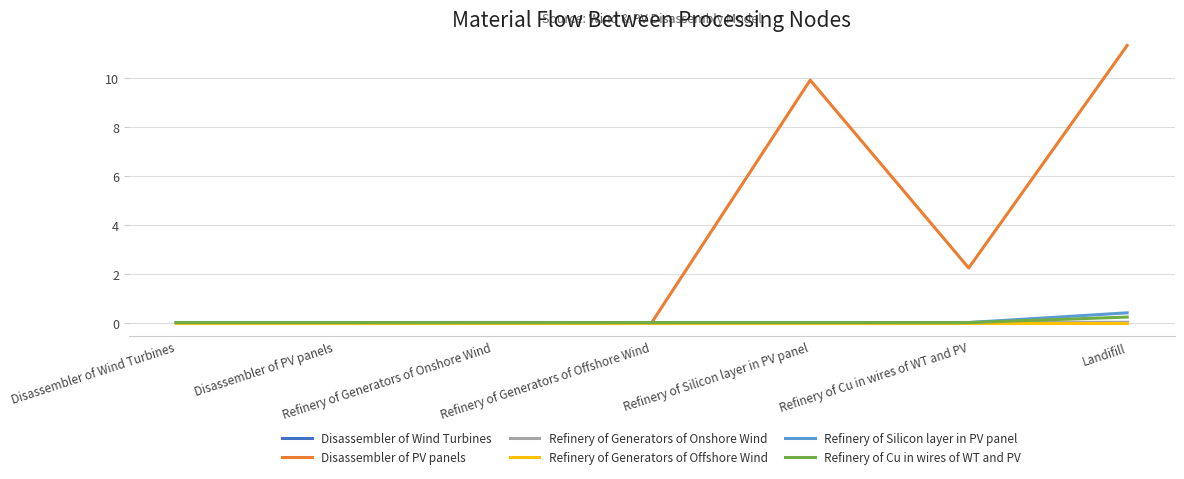

Between Refinery of Cu in wires of WT and PV and Landifill, which series saw the biggest shift?

Disassembler of PV panels